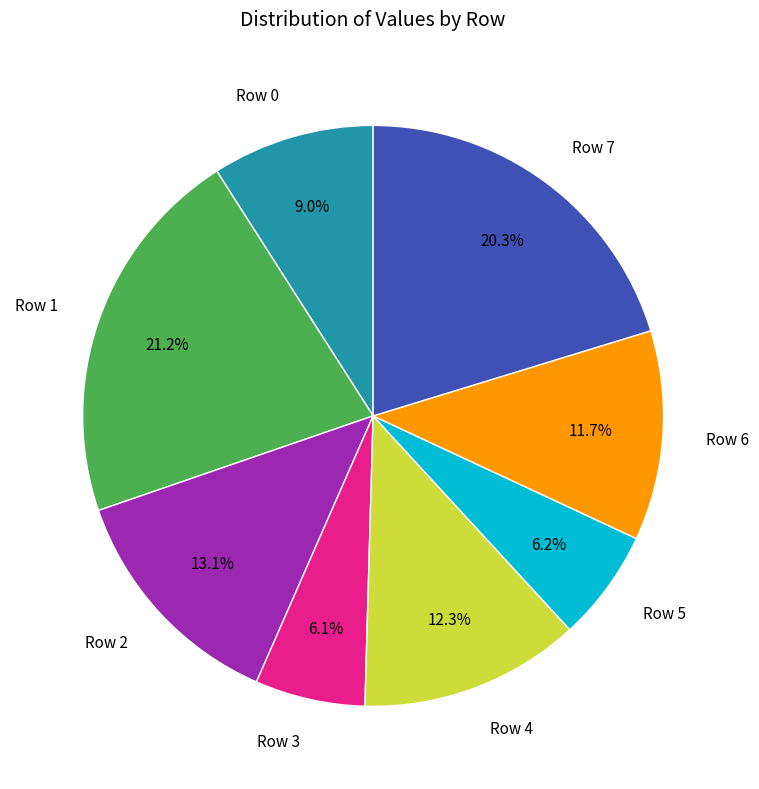

To the nearest percent, what is the combined percentage of Row 5 and Row 3?

12%